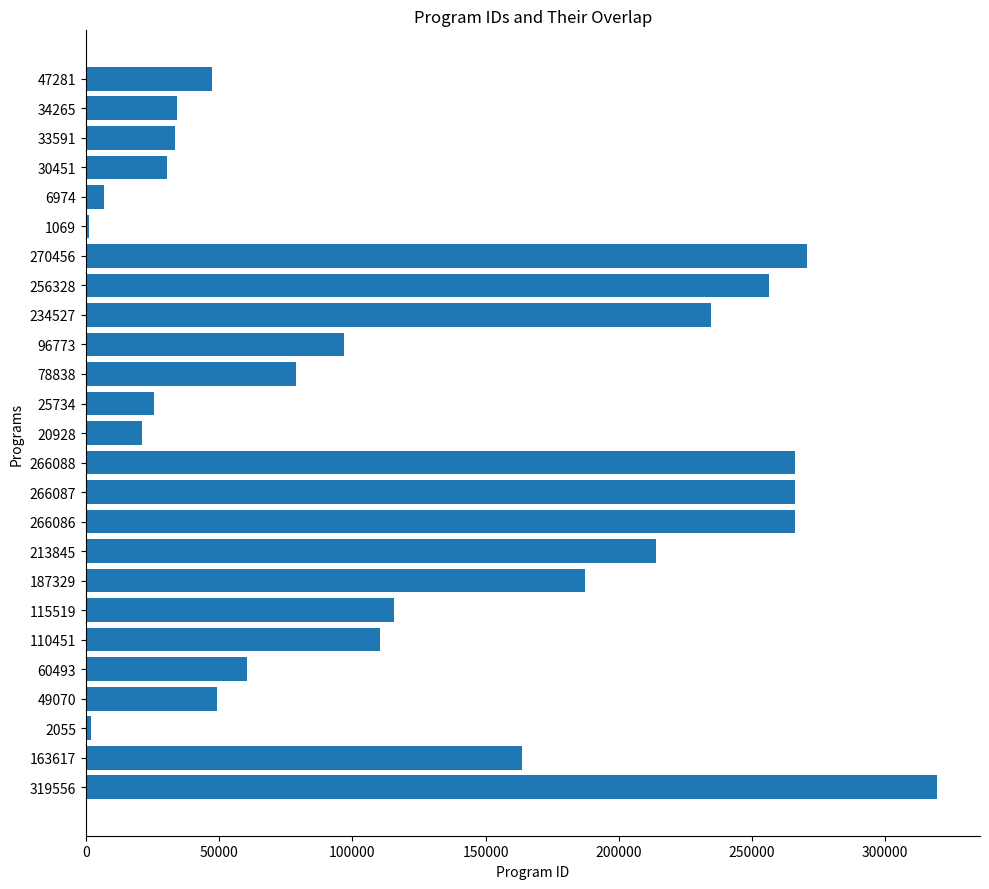

How many values are below 96773?

12